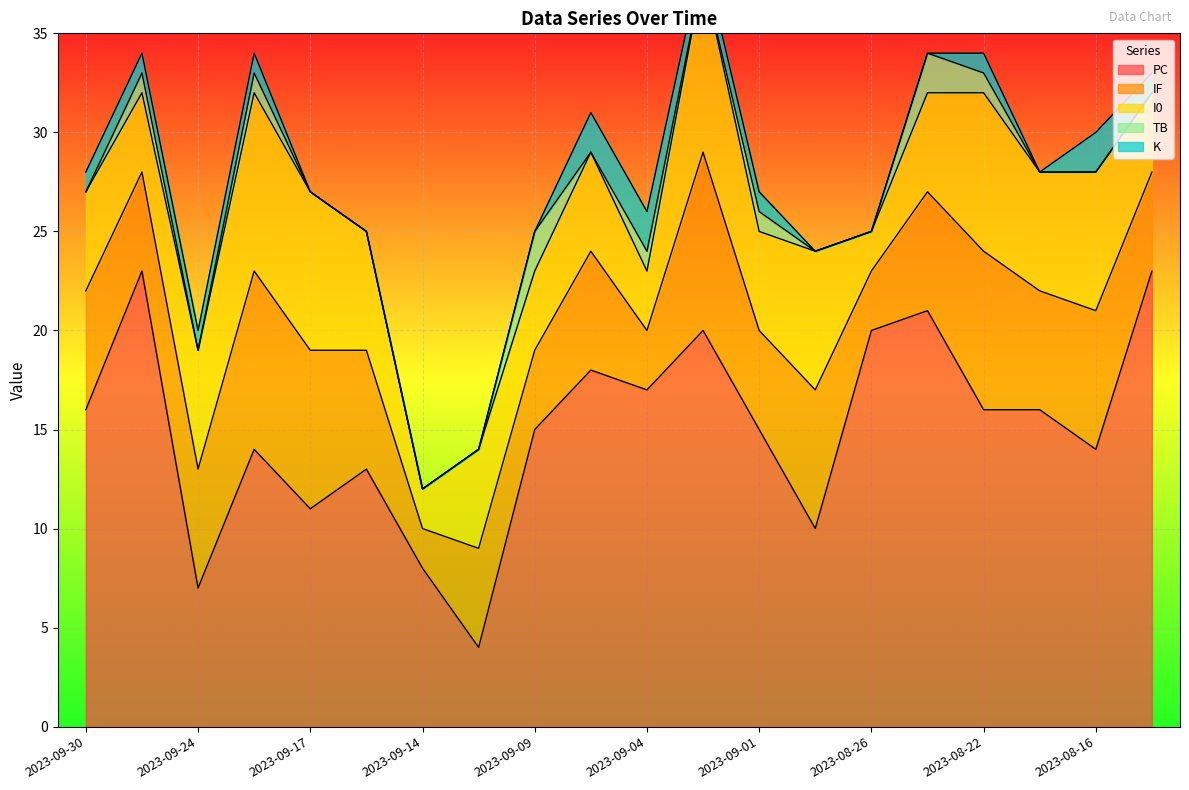

What is the difference between the second highest and minimum values in the K series?

2